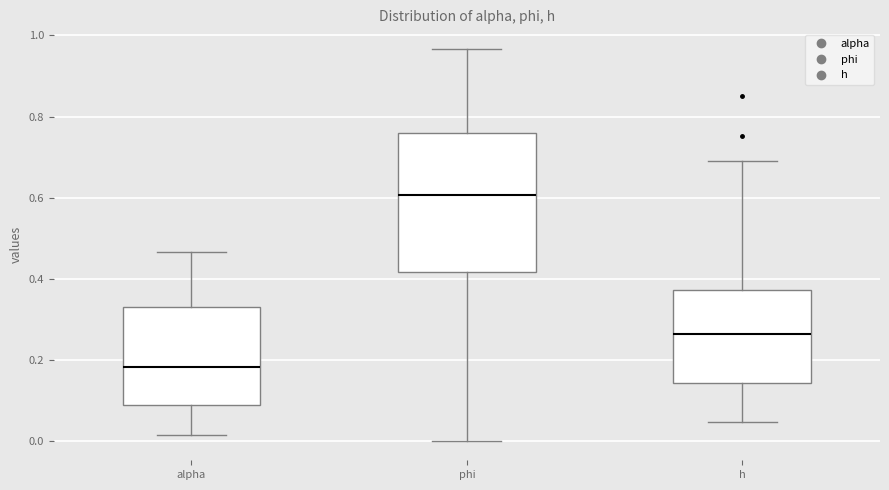

Which box has the highest median line?

phi